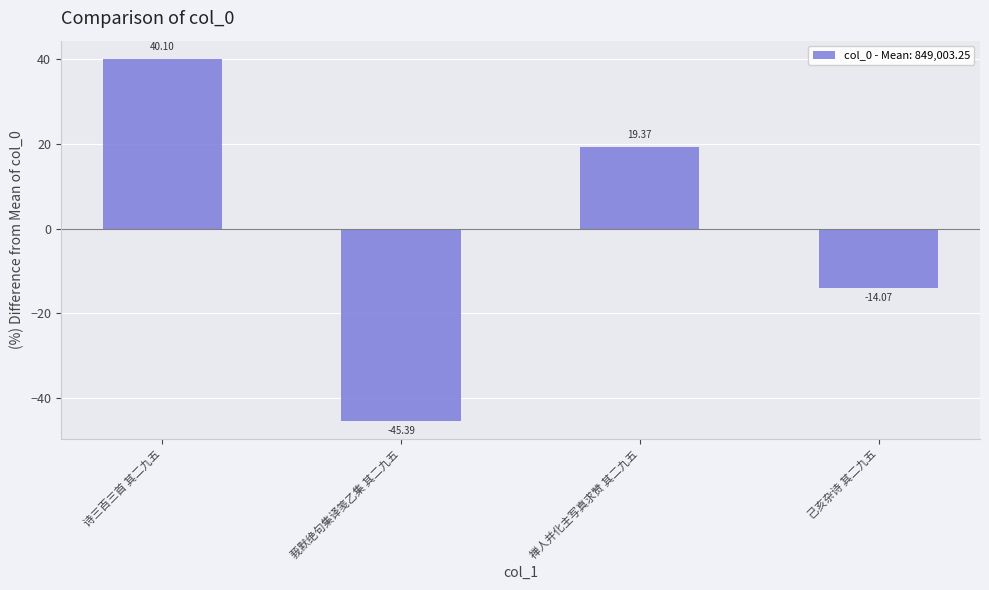

Reading right to left, extract all data points from this chart.

-14.1	19.4	-45.4	40.1